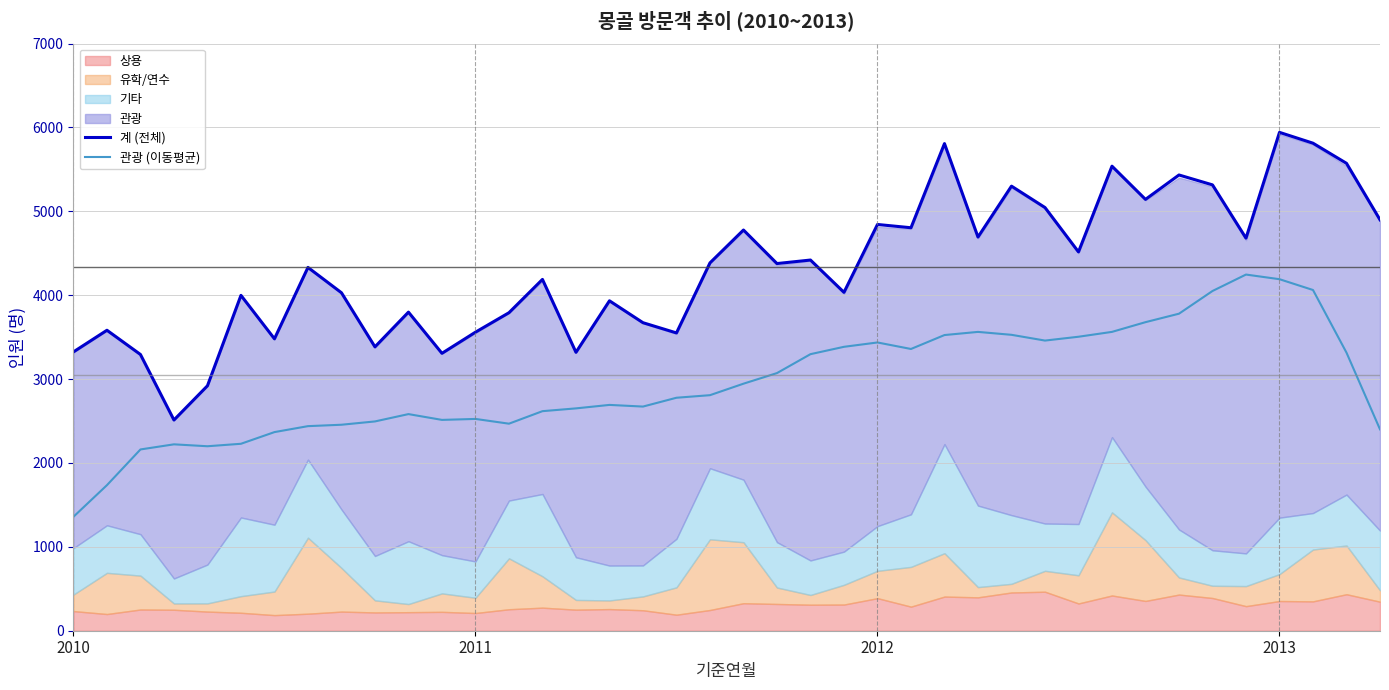

What is the difference between the maximum and second lowest values in the 관광 (이동평균) series?

2510.6